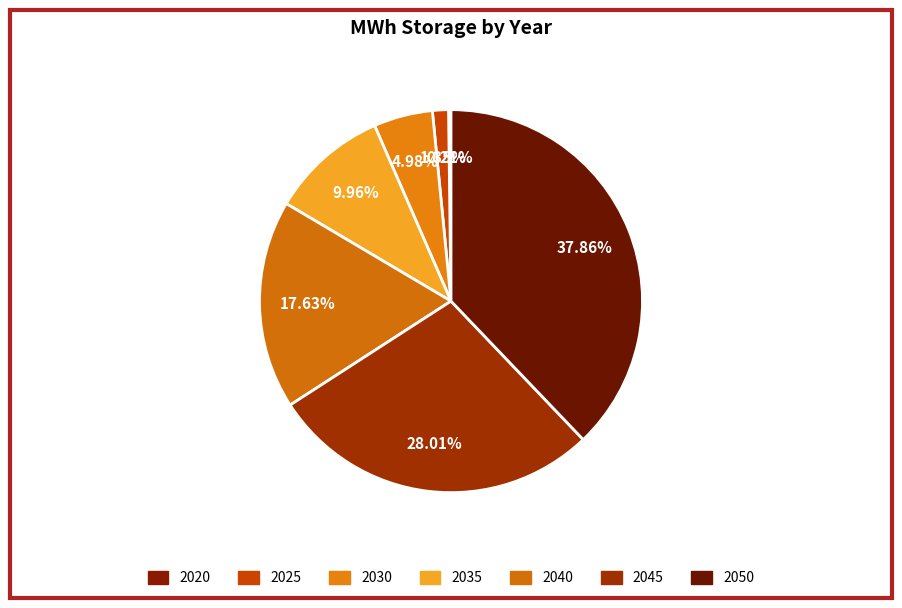

Is there any slice that represents more than half of the pie?

No